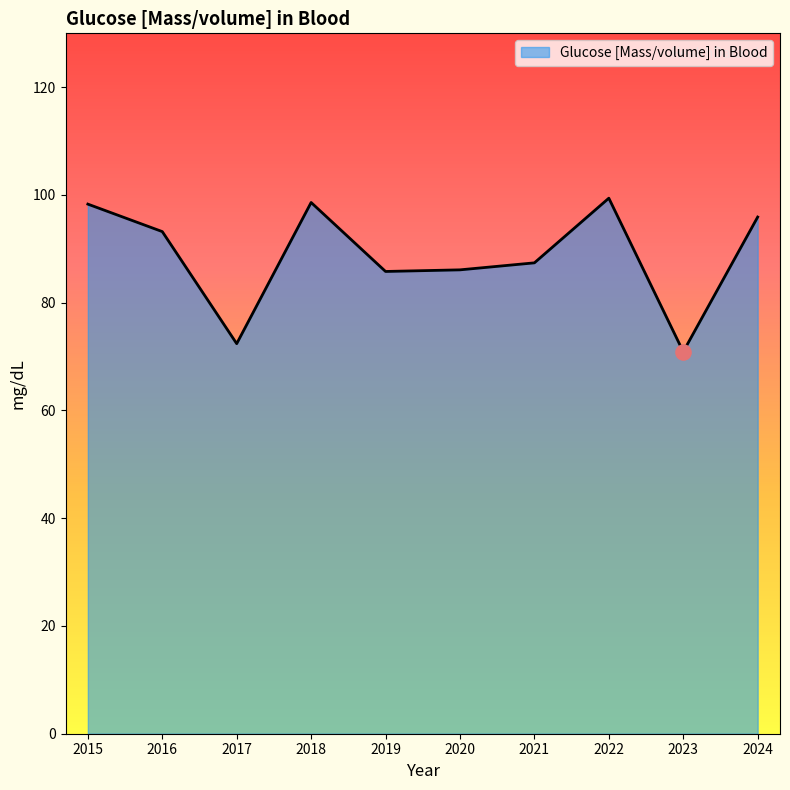

What is the change in value from 2017 to 2021?

+15.0